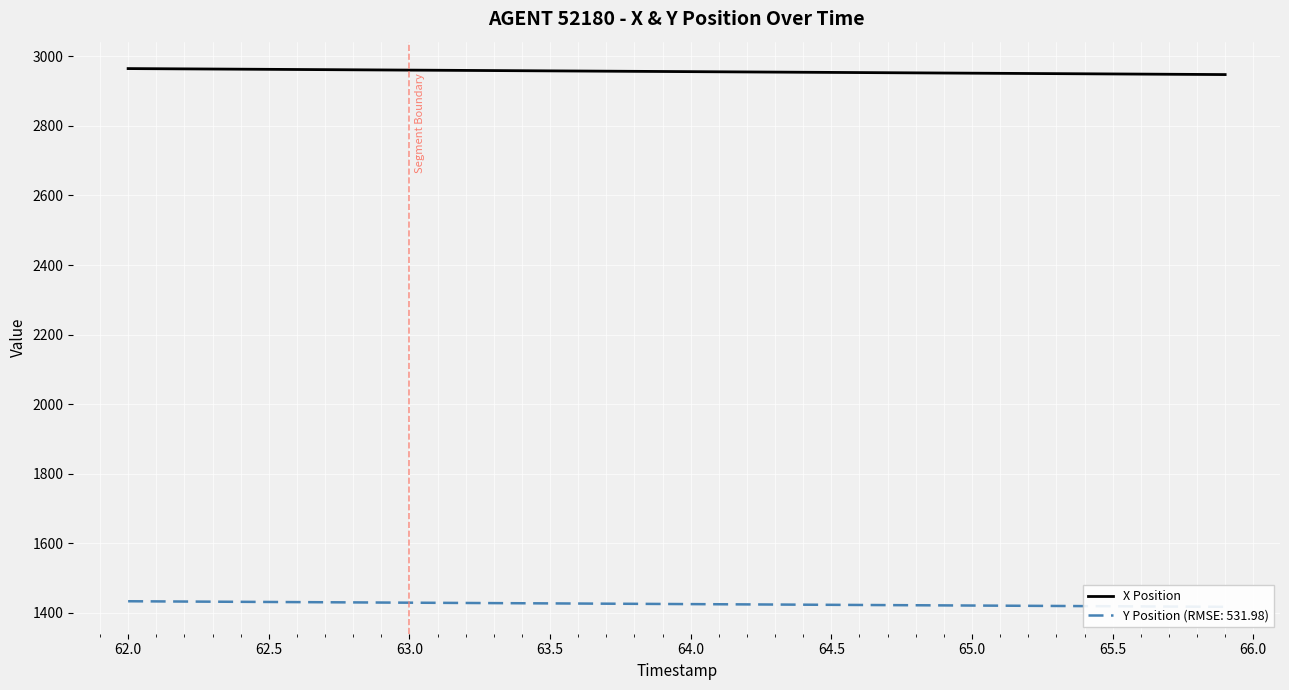

What is the minimum value shown in the chart?

2947.5